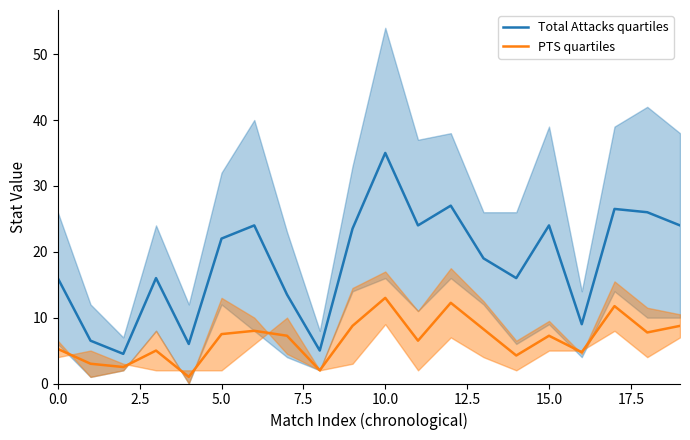

Which series has the largest total across all categories?

Total Attacks quartiles